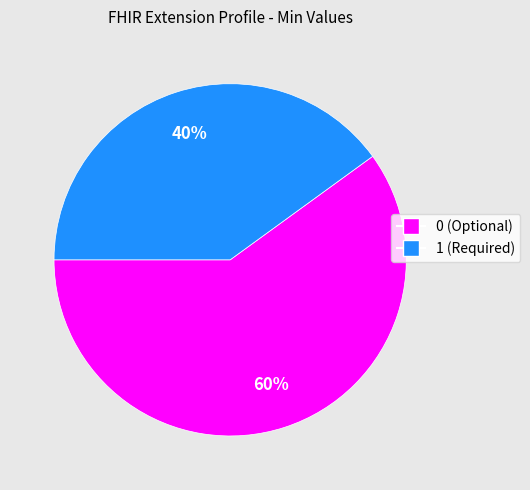

Is there any slice that represents more than half of the pie?

Yes